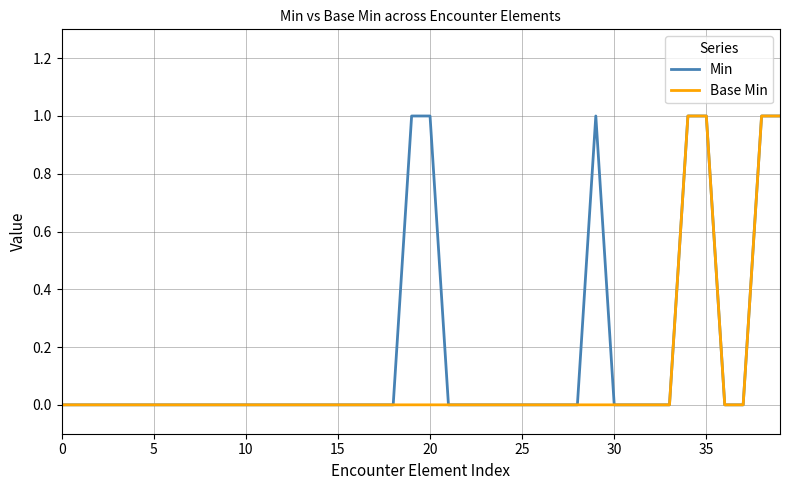

Which series has the largest total across all categories?

Min